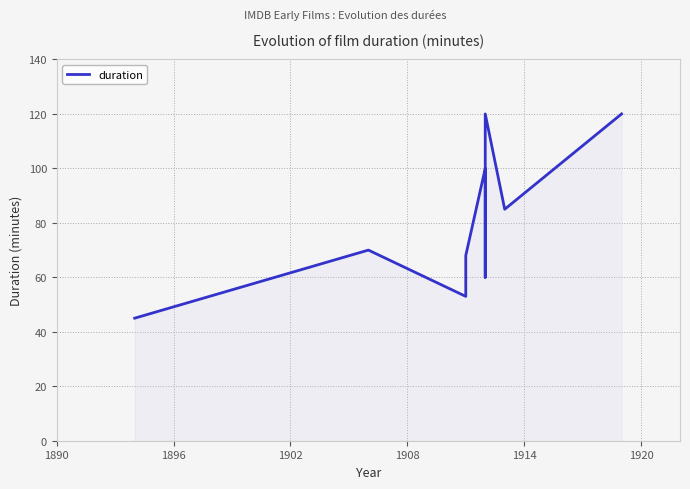

What is the difference between the second highest and second lowest values?

67